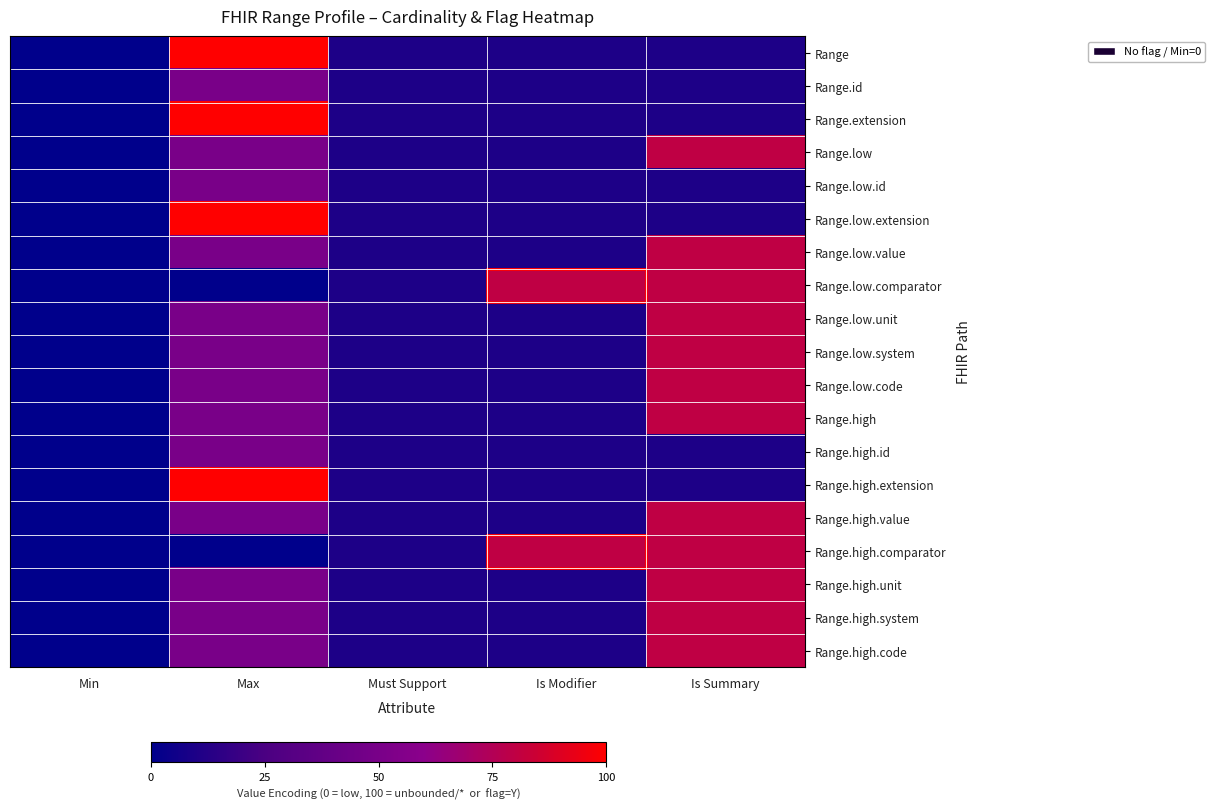

At Min, list the series in order from smallest to largest.

Range, Range.id, Range.extension, Range.low, Range.low.id, Range.low.extension, Range.low.value, Range.low.comparator, Range.low.unit, Range.low.system, Range.low.code, Range.high, Range.high.id, Range.high.extension, Range.high.value, Range.high.comparator, Range.high.unit, Range.high.system, Range.high.code